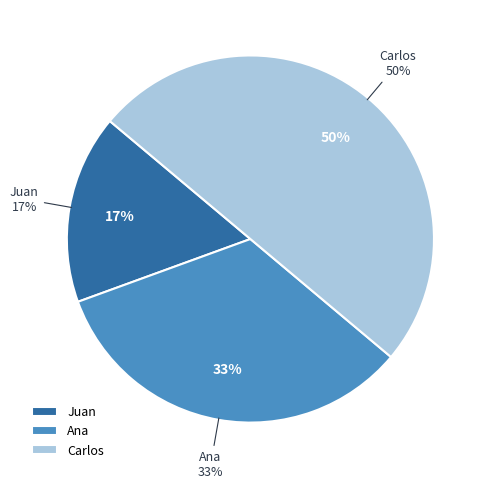

What is the change in value from Juan to Carlos?

+2